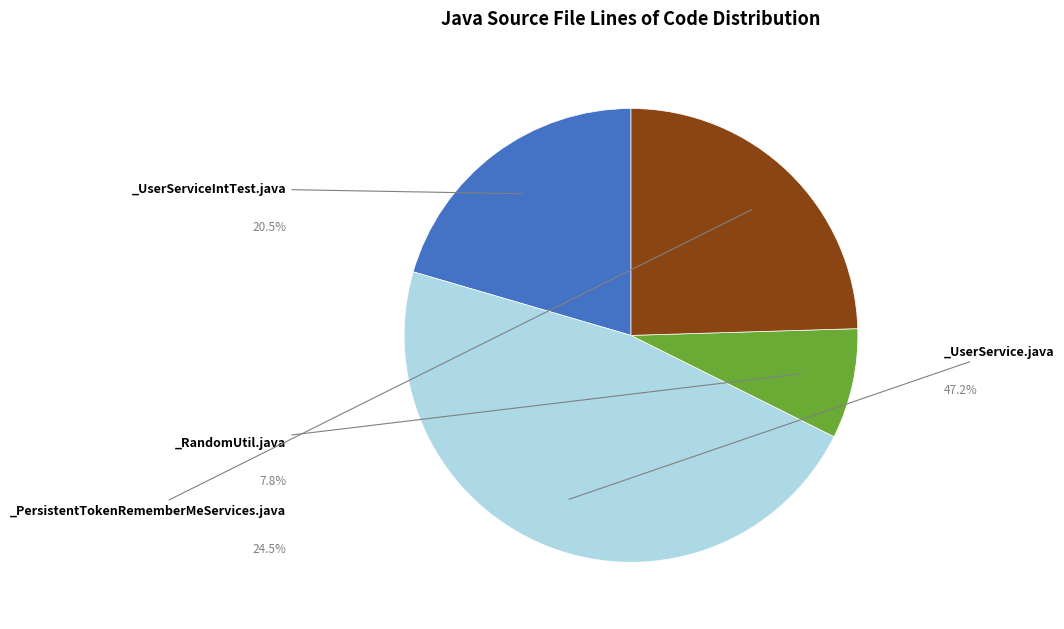

Is there a majority slice in this chart?

No